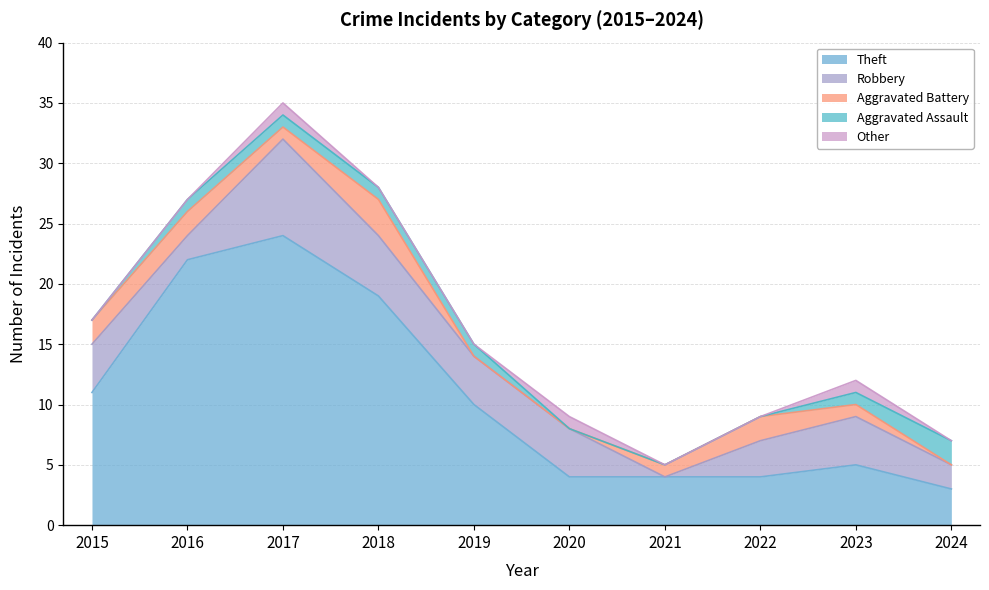

Is it true that Robbery equals 3 at 2018?

False